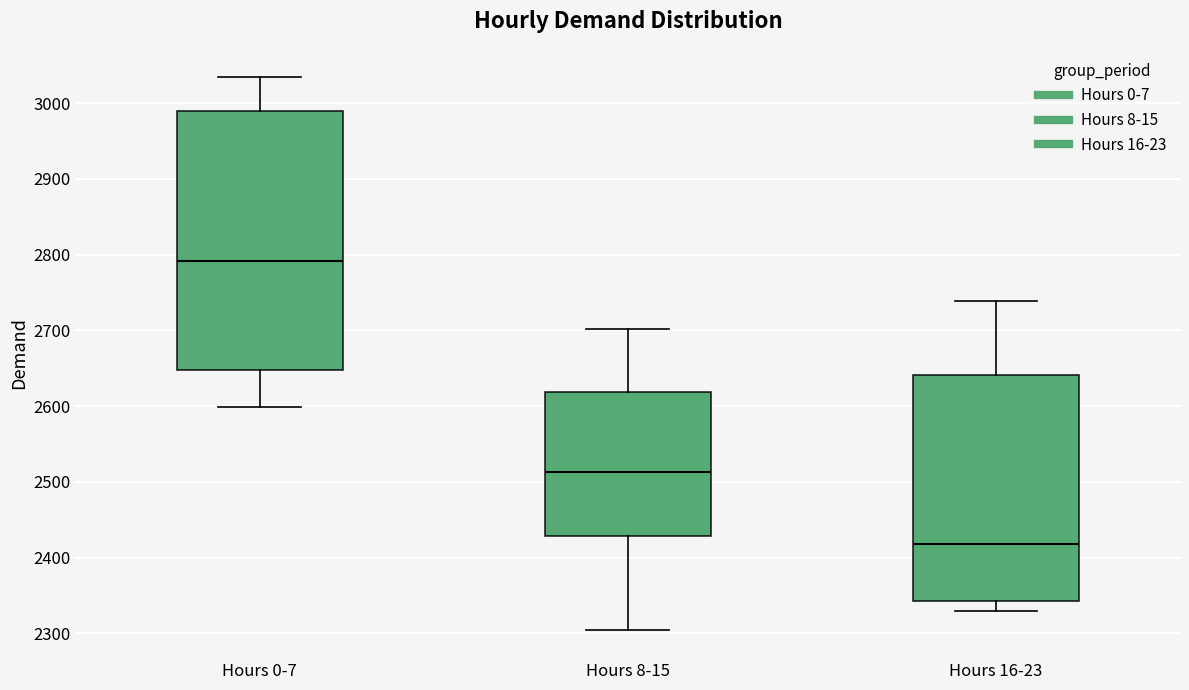

Where does the median line of the box for Hours 8-15 sit on the y-axis? The values are not printed on the chart, so give them approximately, as read against the axis.

2510